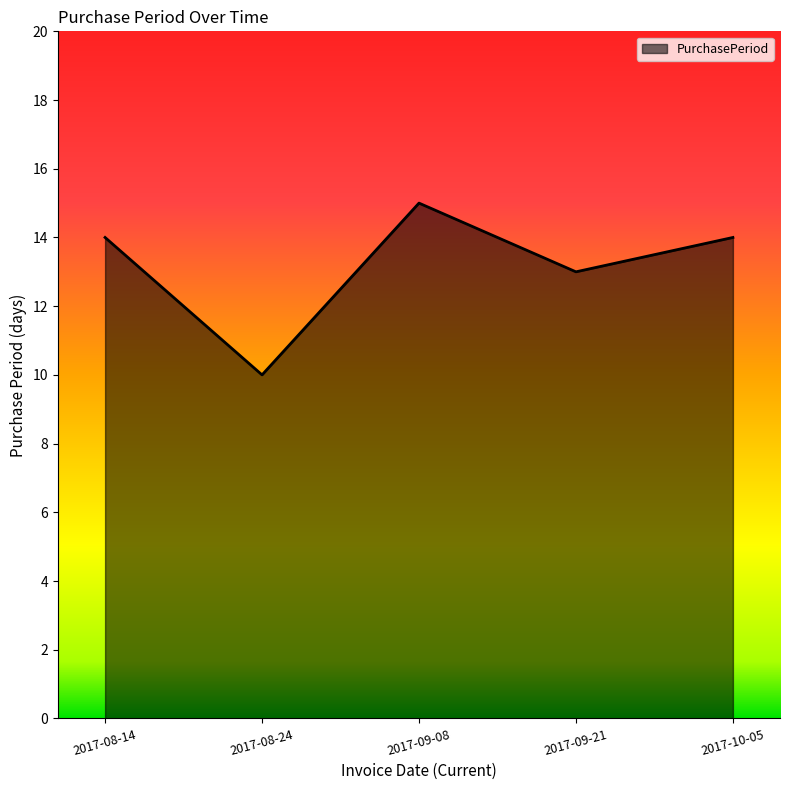

Reading left to right, what are all the values shown in this chart?

2017-08-14=14	2017-08-24=10	2017-09-08=15	2017-09-21=13	2017-10-05=14